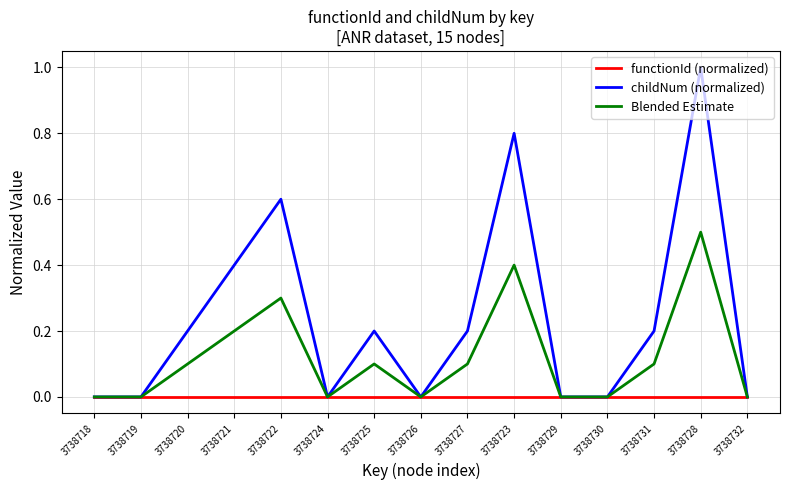

What value does the Blended Estimate series have at 3738725?

0.1